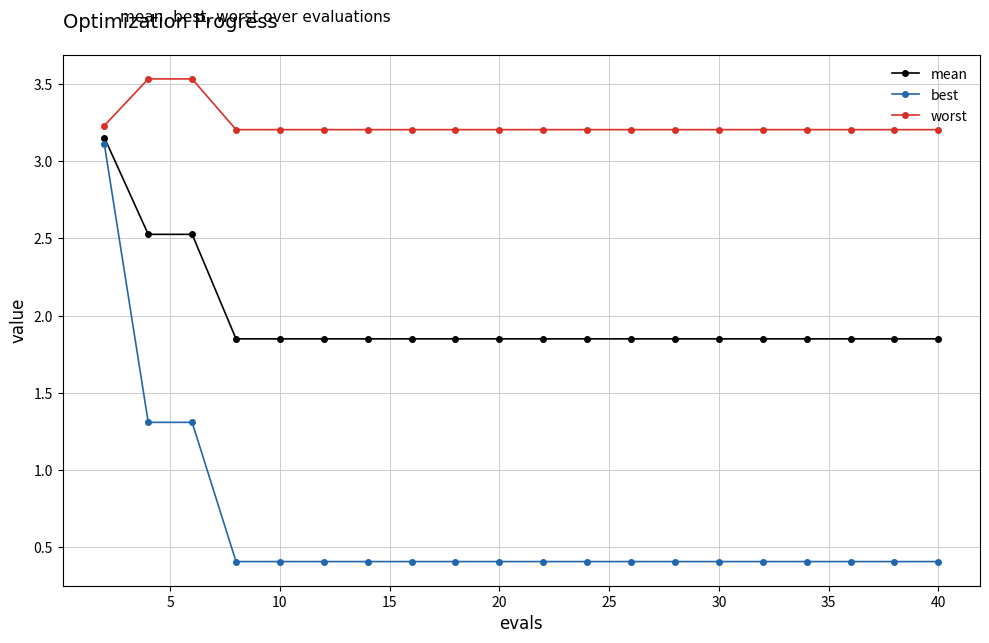

What is the average value of the best series?

0.6